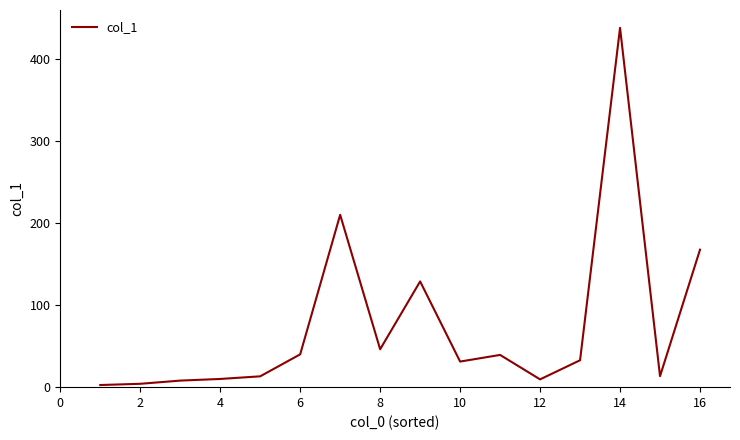

Does the chart display data point markers on the line(s)?

No